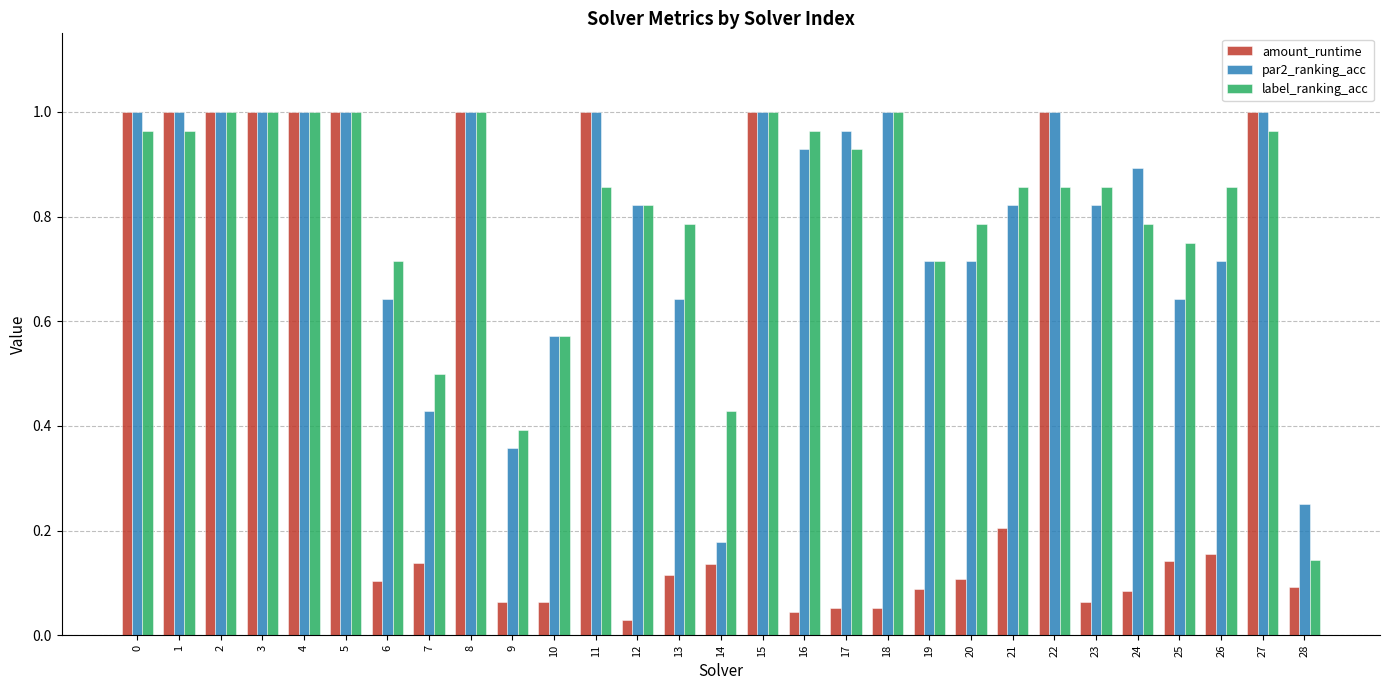

Which series changed the most between 14 and 20?

par2_ranking_acc